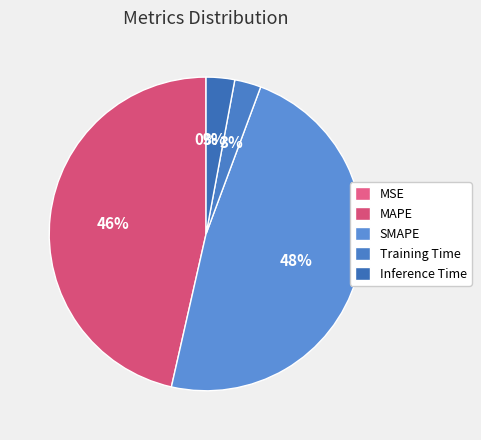

What percentage is the SMAPE slice, to the nearest percent?

48%